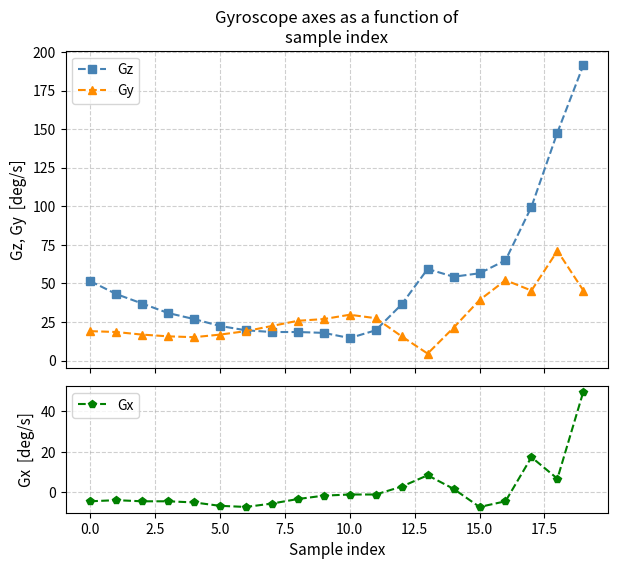

What is the minimum value shown in the chart?

-7.3